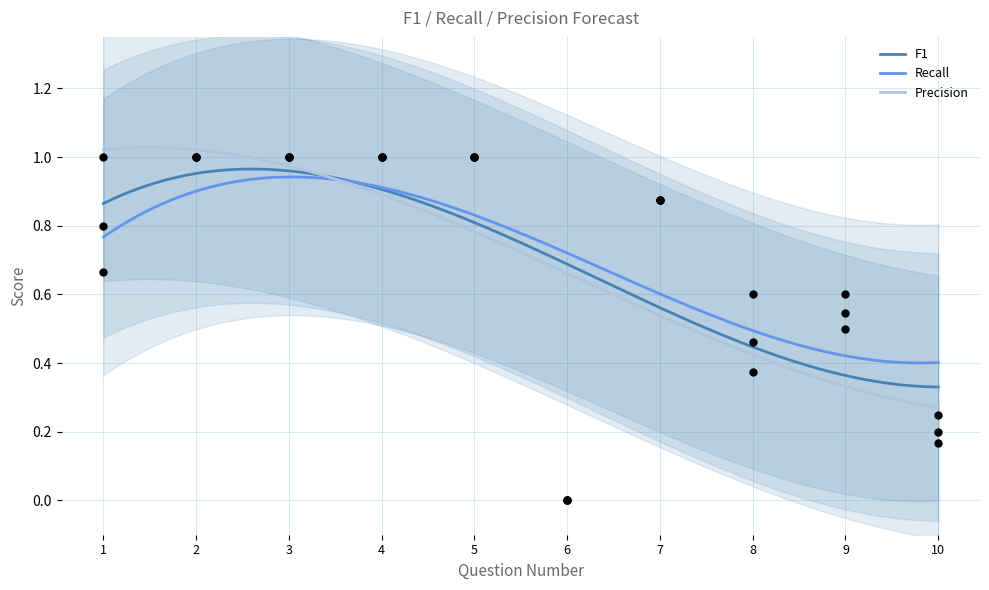

At how many categories does at least one series exceed 0?

9